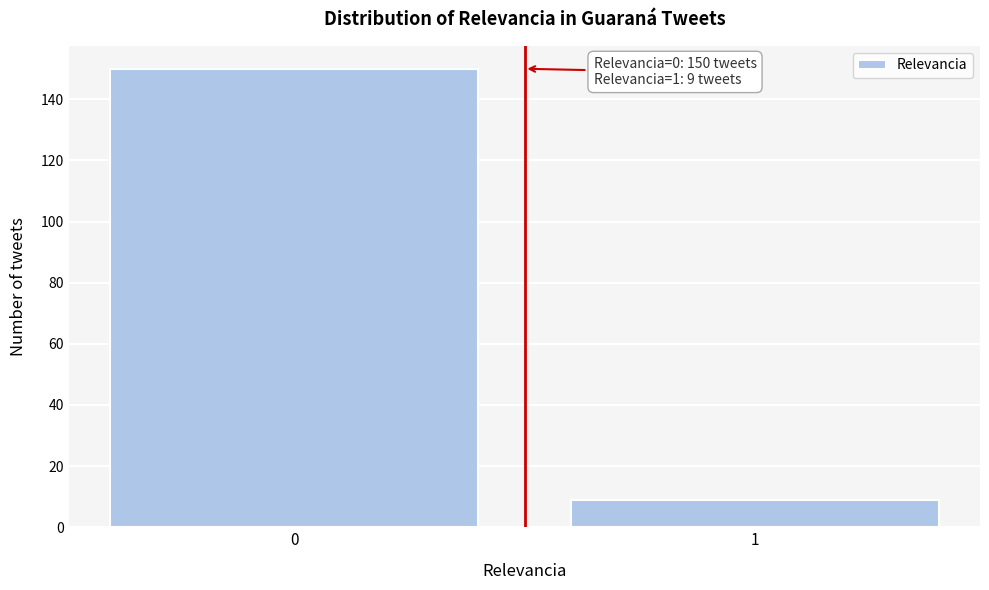

Reading left to right, transcribe all the data shown in this chart.

0=150	1=9